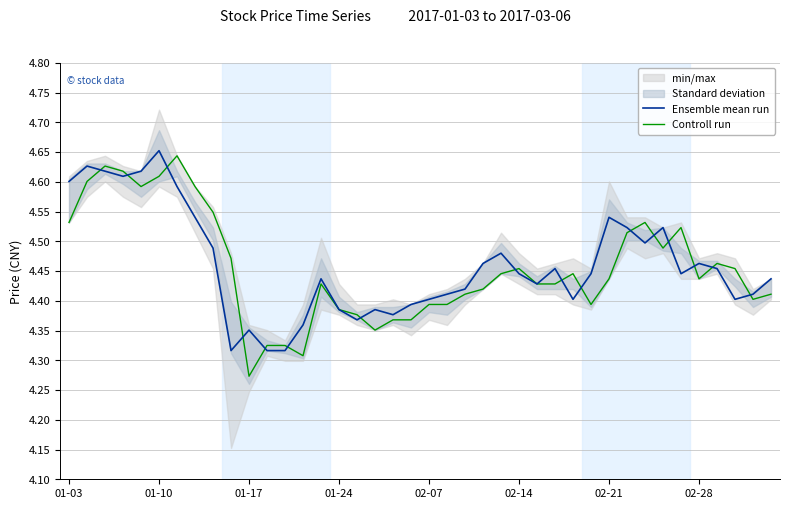

True or false: Controll run has more than 0 points higher than both neighbors.

True